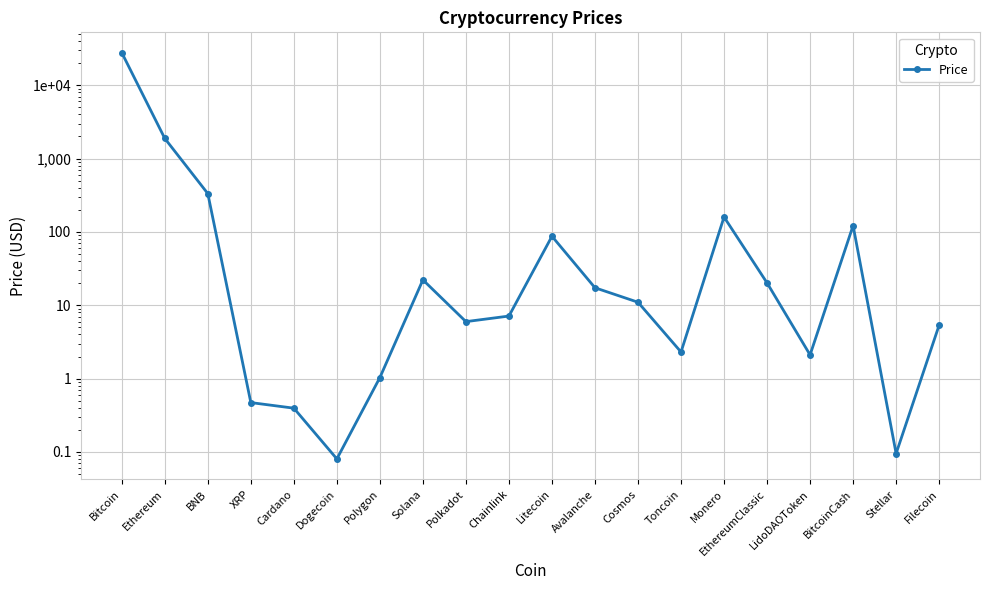

Reading left to right, extract all data points from this chart.

Bitcoin=27752.1	Ethereum=1879.0	BNB=332.8	XRP=0.5	Cardano=0.4	Dogecoin=0.1	Polygon=1.0	Solana=22.2	Polkadot=6.0	Chainlink=7.1	Litecoin=87.2	Avalanche=17.3	Cosmos=11.0	Toncoin=2.3	Monero=159.5	EthereumClassic=20.2	LidoDAOToken=2.1	BitcoinCash=121.8	Stellar=0.1	Filecoin=5.4